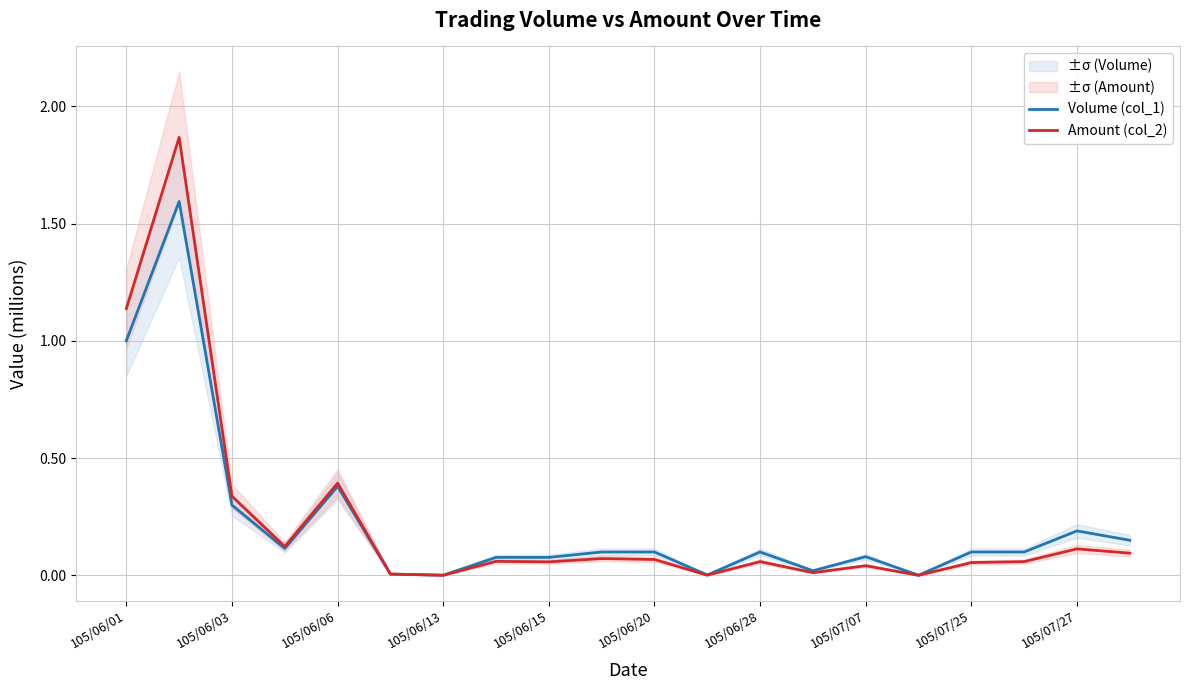

True or false: Volume (col_1) has more than 2 points higher than both neighbors.

True